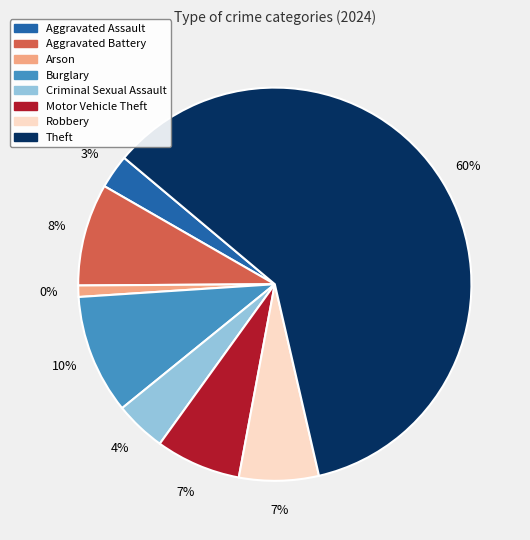

Which category has the smallest portion of the pie?

Arson